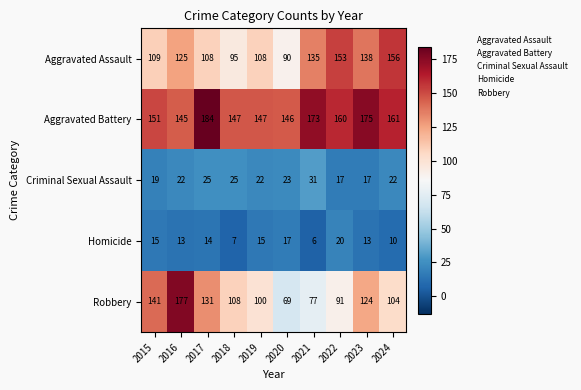

At which category is the sum across all series the highest?

2016